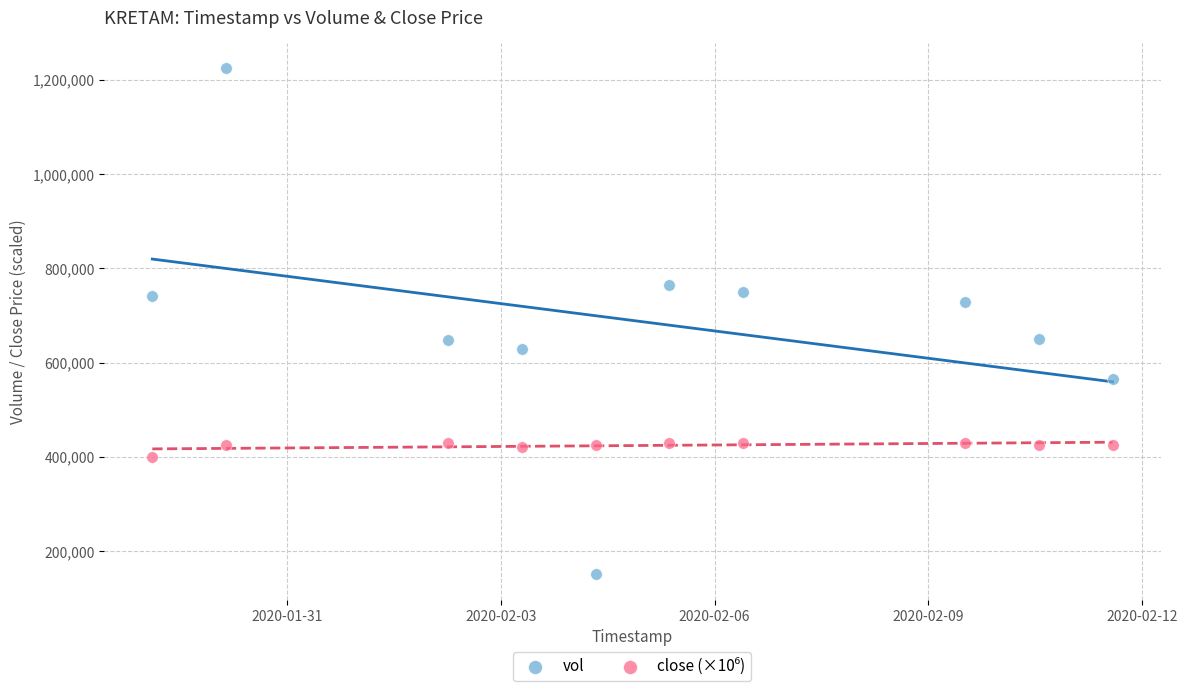

Which series contains the lowest Y value?

vol